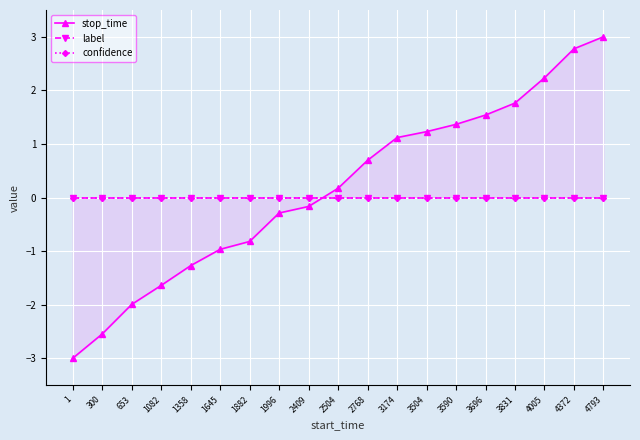

Is the value of stop_time at 3831 greater than the value of confidence at 1082?

Yes